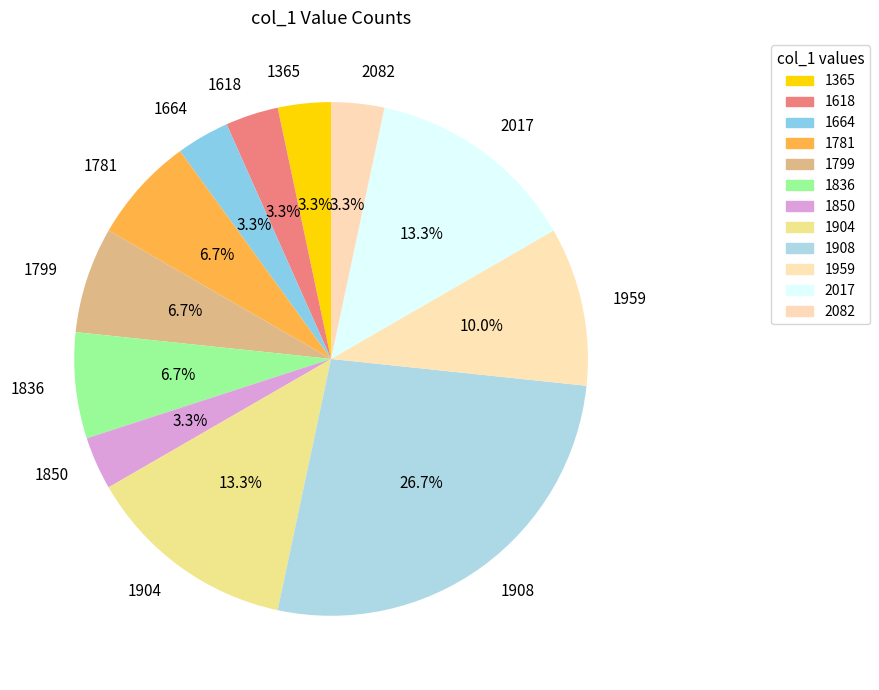

To the nearest percent, what is the difference between the 1618 and 1836 slice percentages?

3%